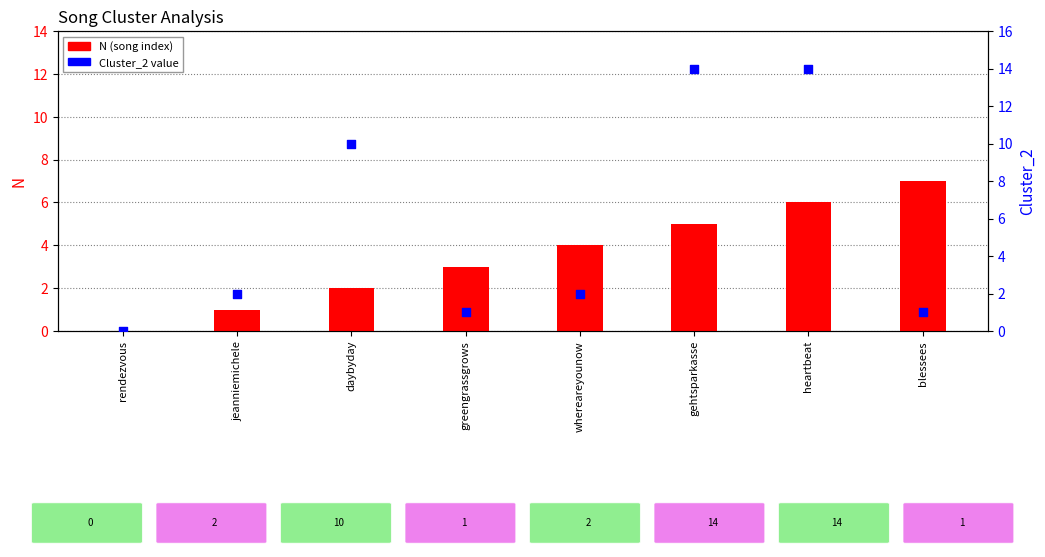

At how many categories does at least one series exceed 2?

6